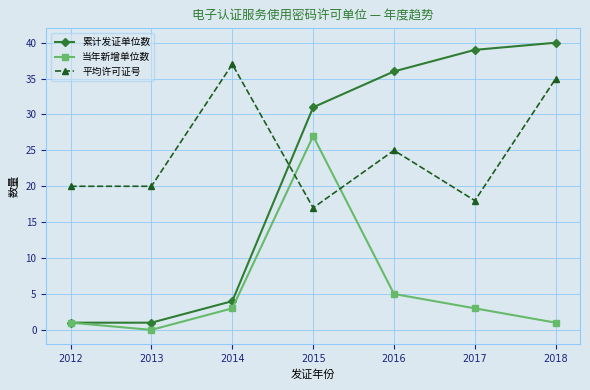

Which category has the highest value in the 累计发证单位数 series?

2018